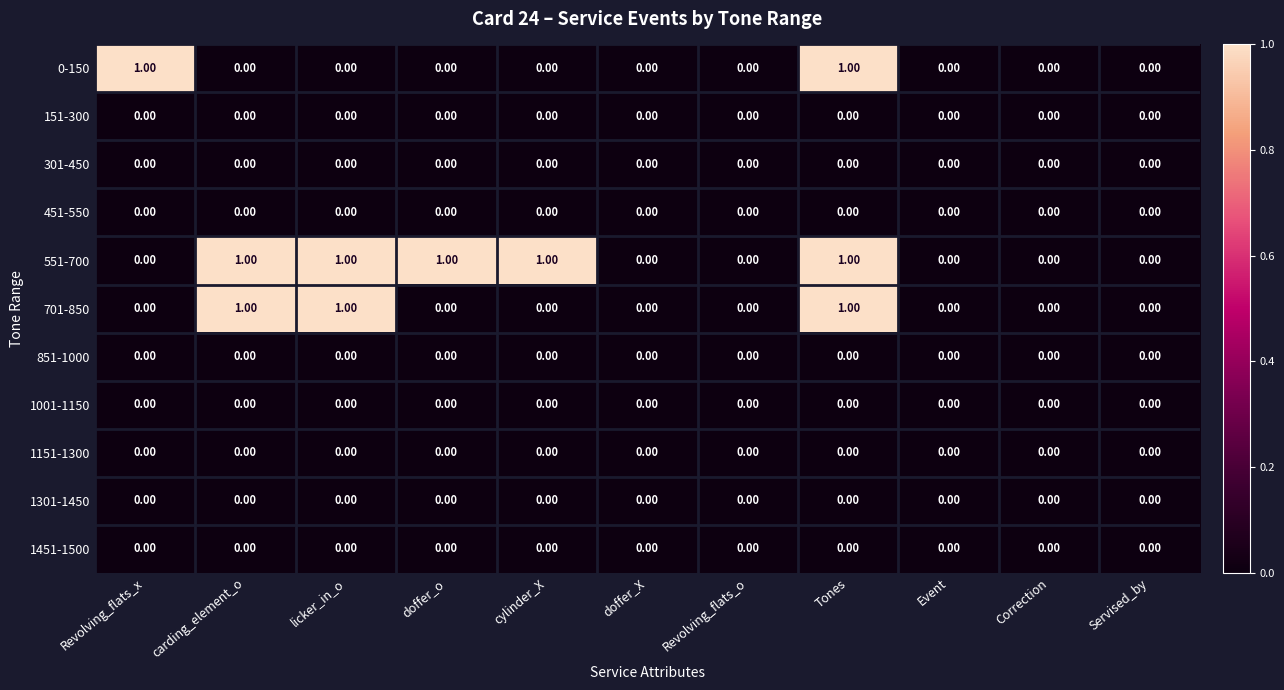

At which category is the sum across all series the highest?

Tones